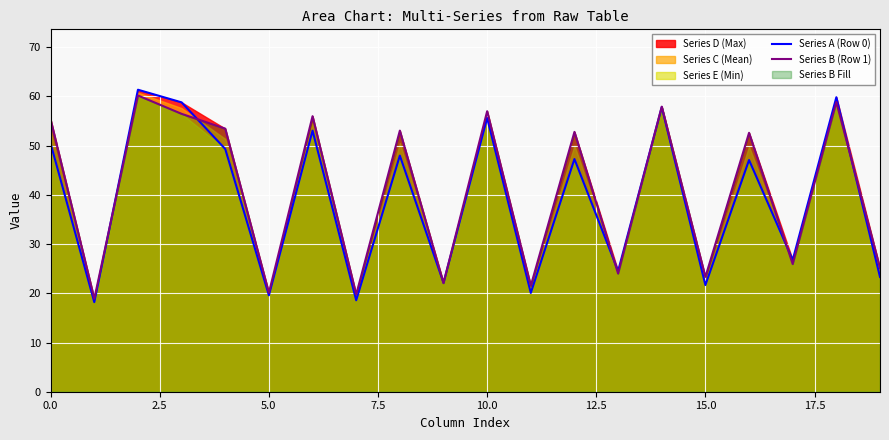

What is the difference between the Series A (Row 0) values at 0.0 and 17?

23.6